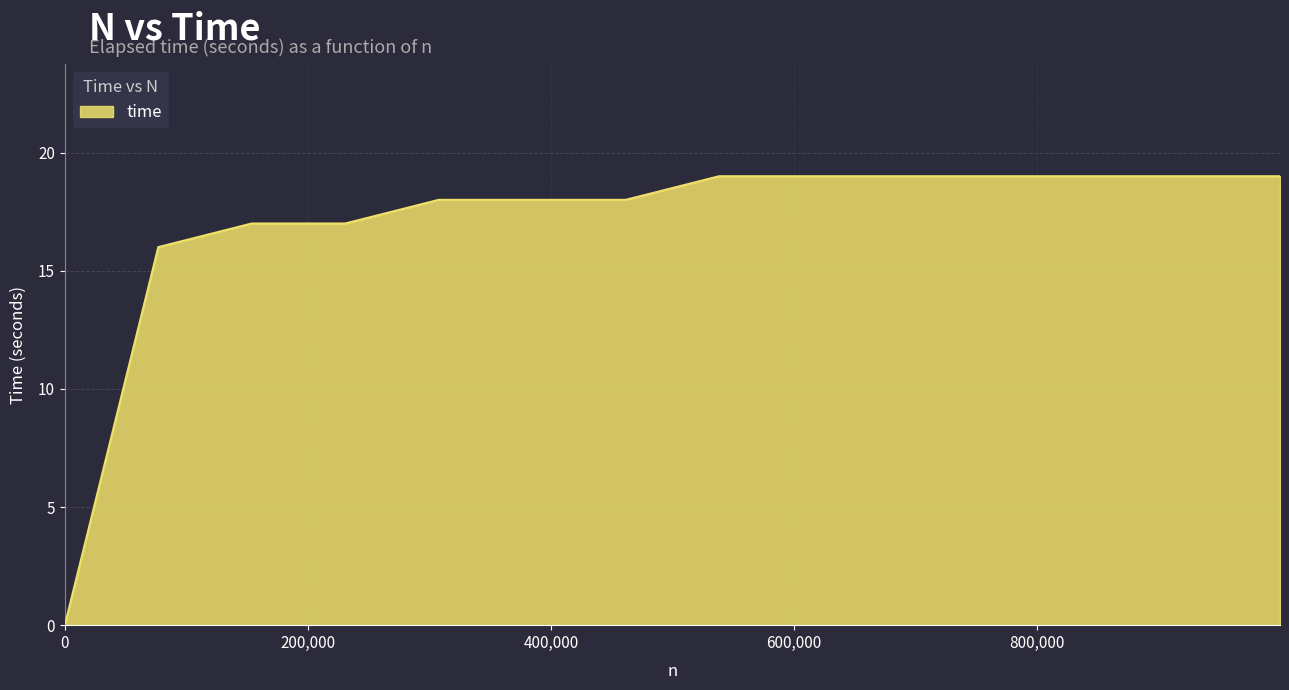

What is the maximum value shown in the chart?

19